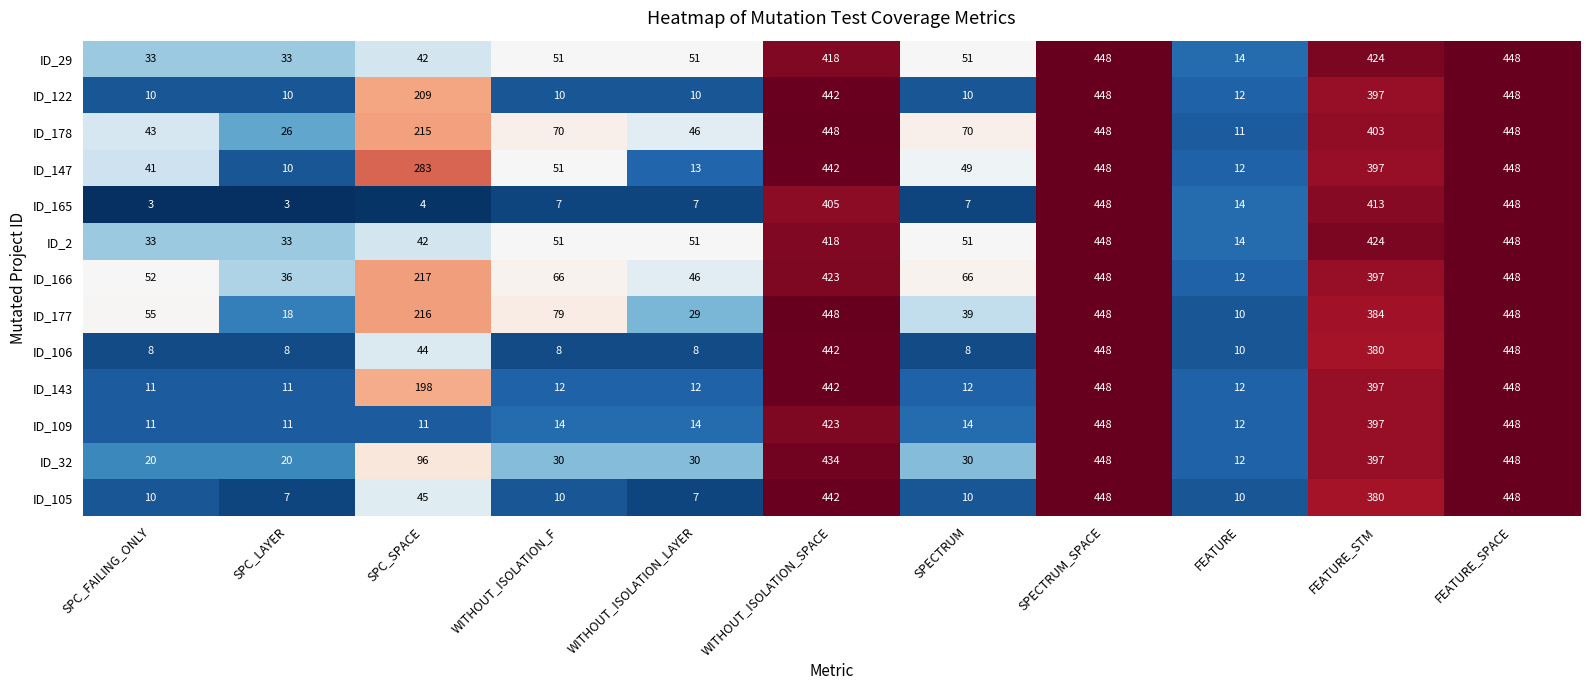

What is the minimum value shown in the chart?

3